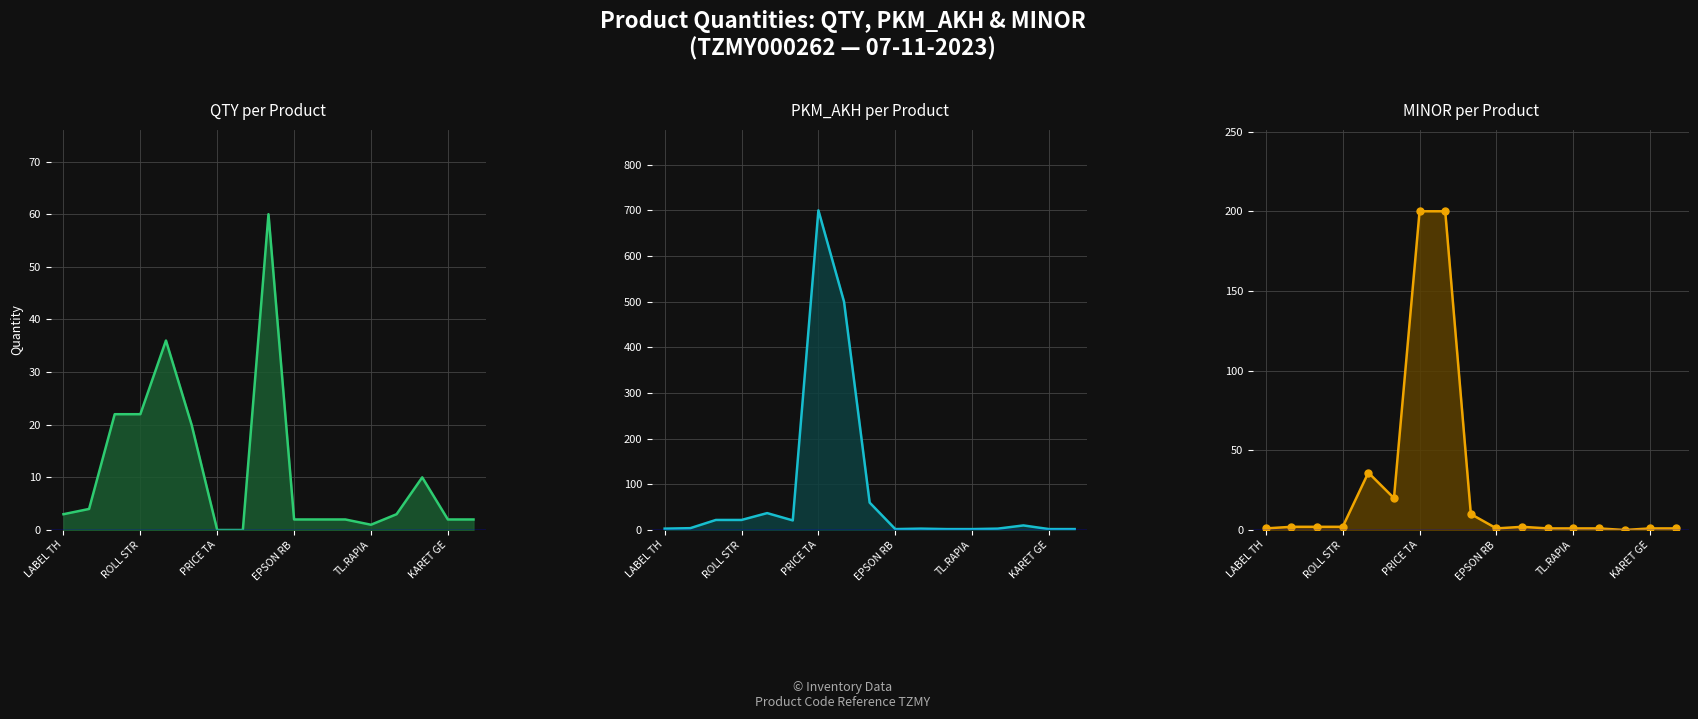

True or false: MINOR and PKM_AKH cross at least once.

False